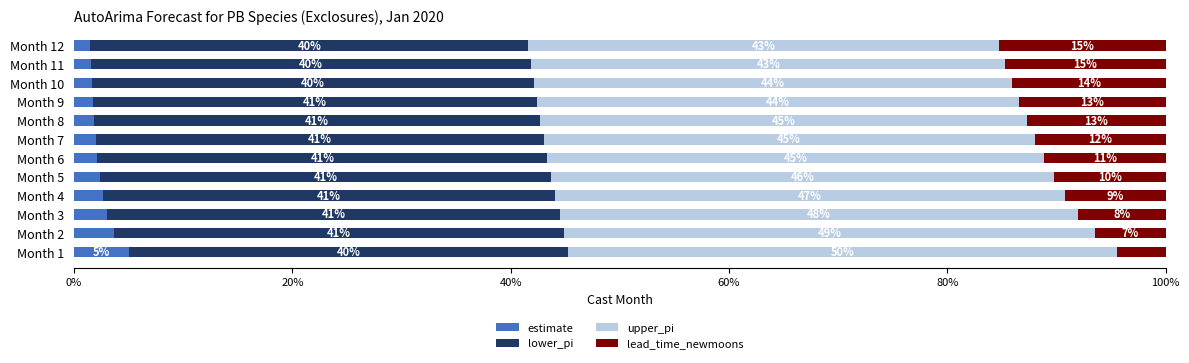

What is the total value across all series at Month 7?

100.0